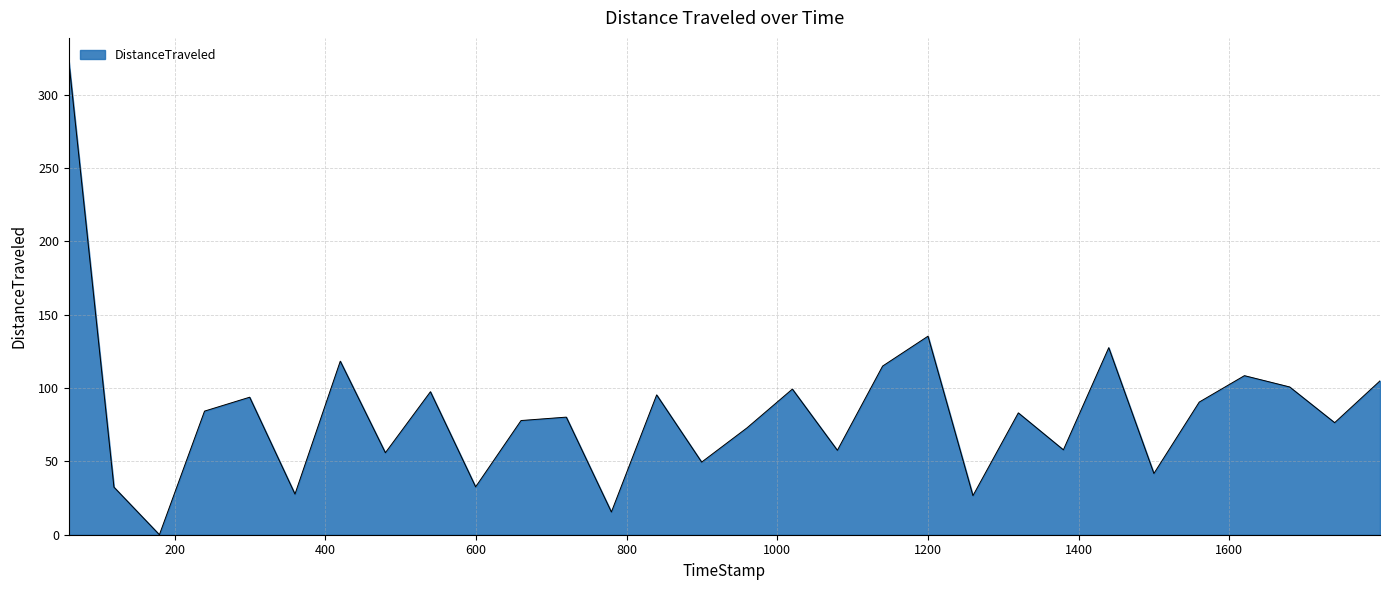

What is the greatest value displayed?

322.6